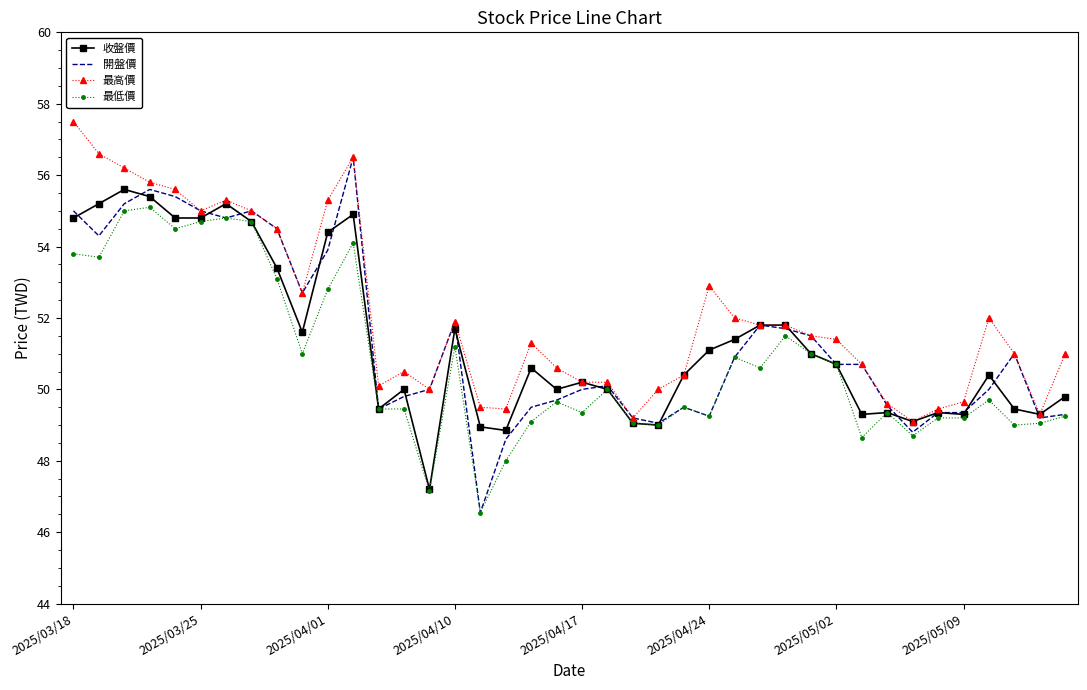

What is the minimum value for 最高價?

49.1